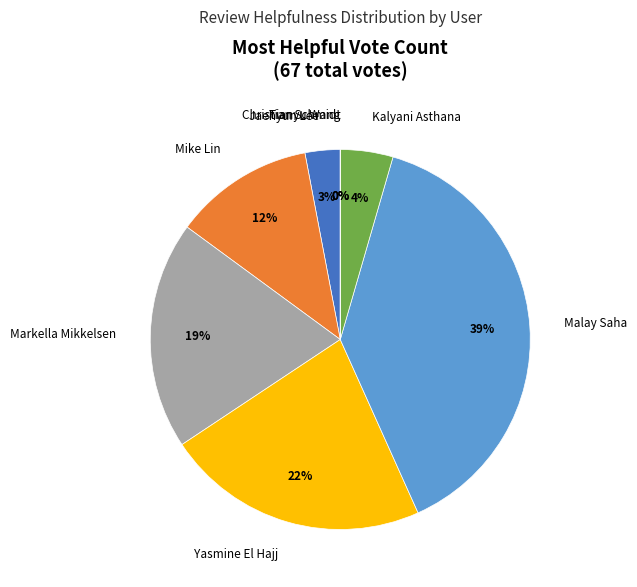

Is it true that Tianyu Wang is 0% of the pie?

True